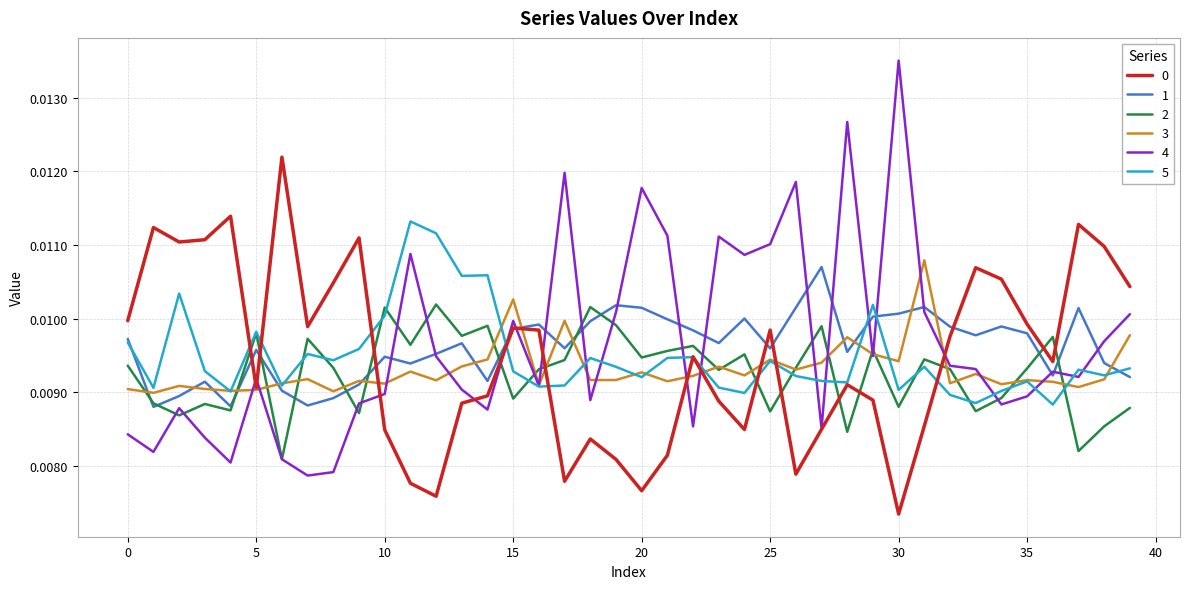

How many times do 1 and 3 cross each other?

15